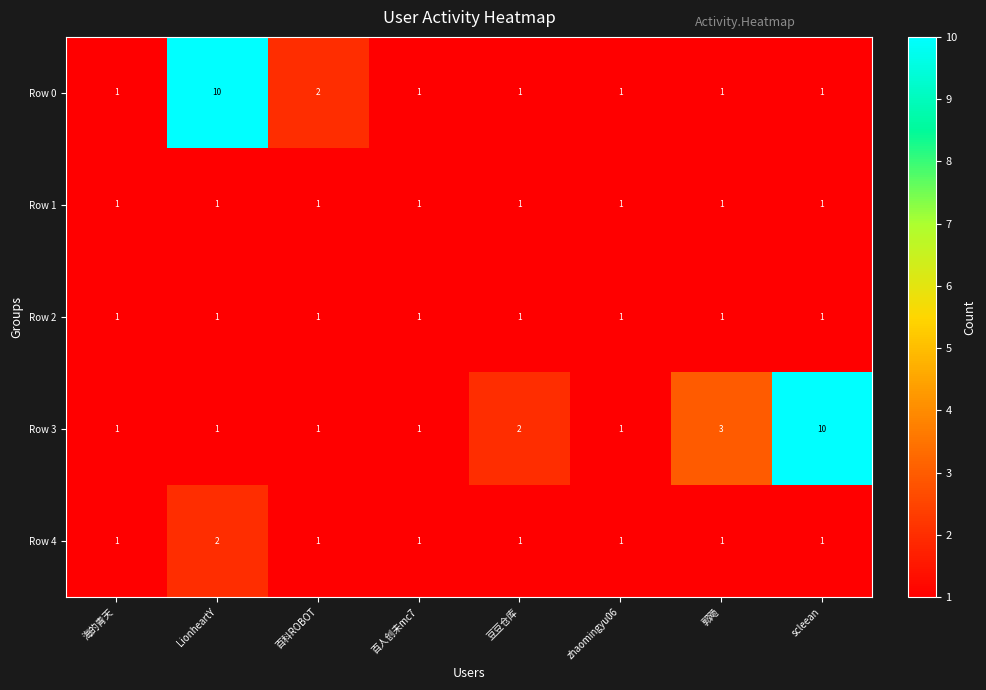

What is the maximum value shown in the chart?

10